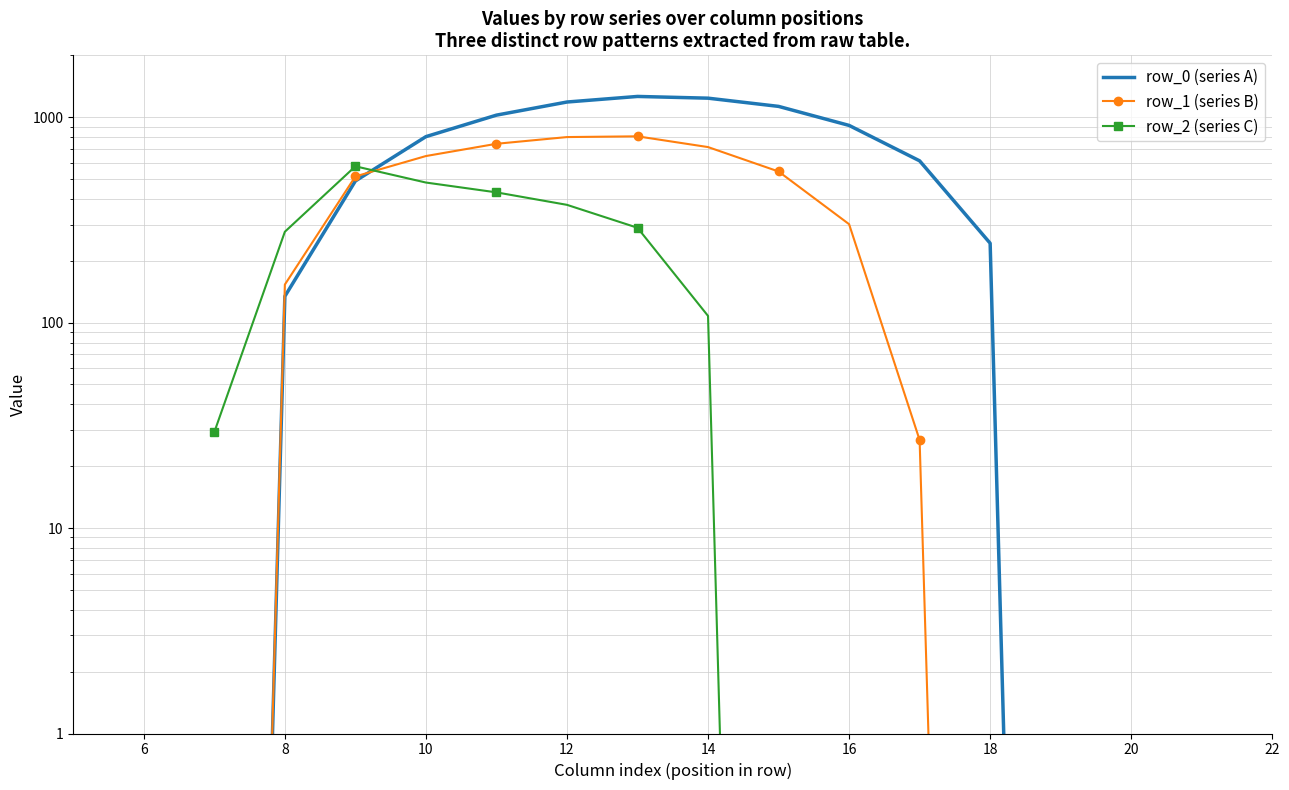

List the series in order of their overall mean, highest first.

row_0 (series A), row_1 (series B), row_2 (series C)